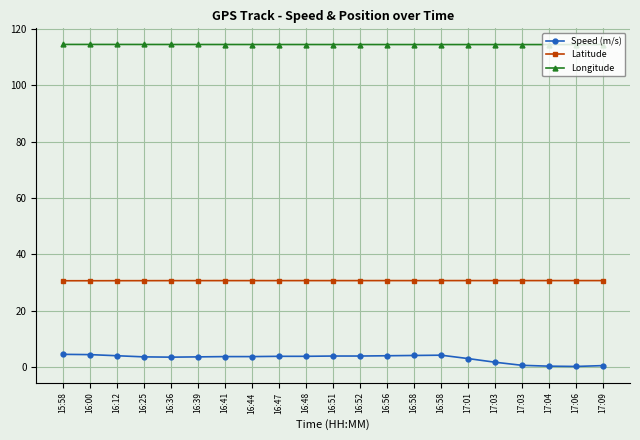

Which series changed the most between 15:58 and 16:51?

Speed (m/s)